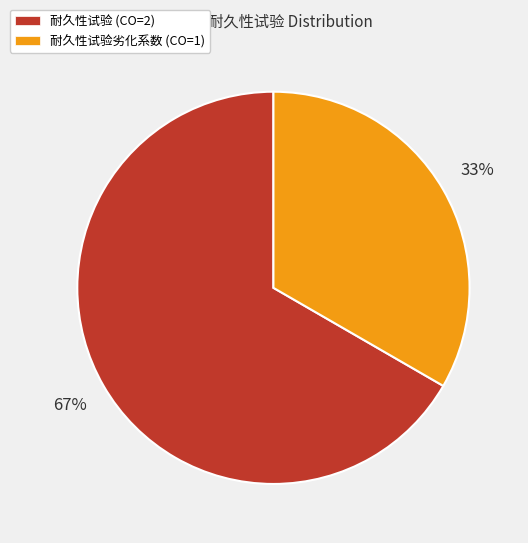

Count the number of slices in the pie.

2